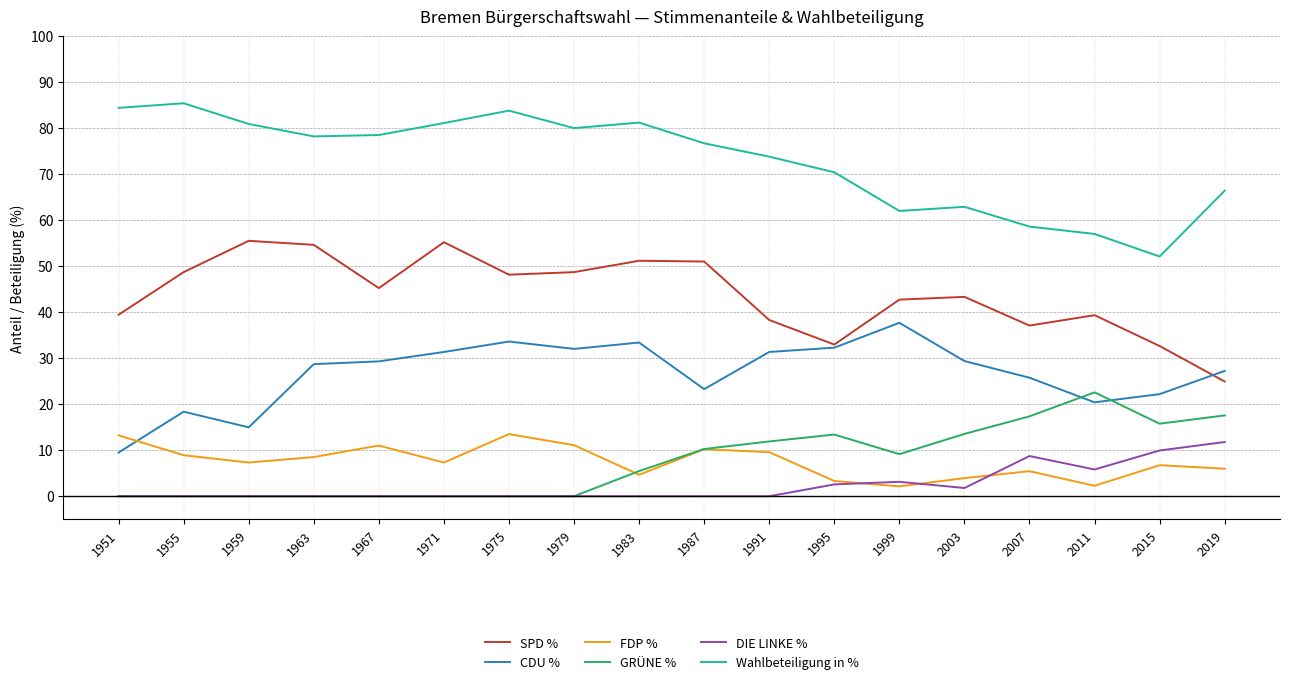

How many categories are shown in the chart?

18